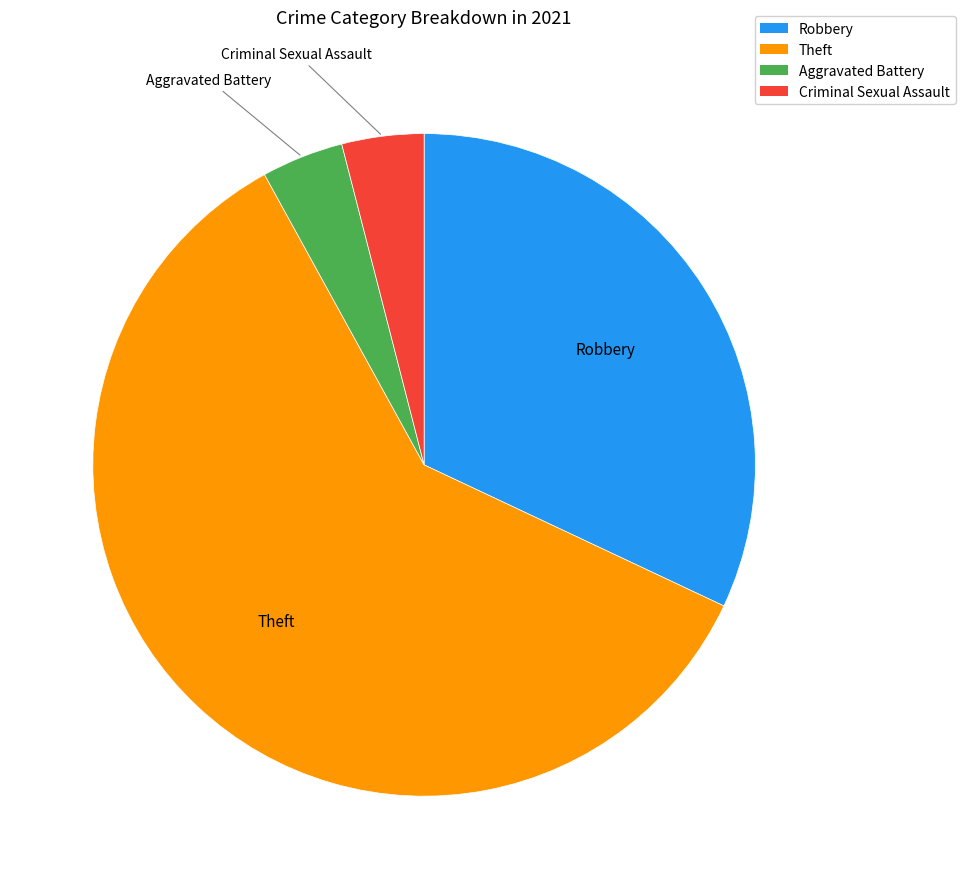

Does any single category account for the majority?

Yes